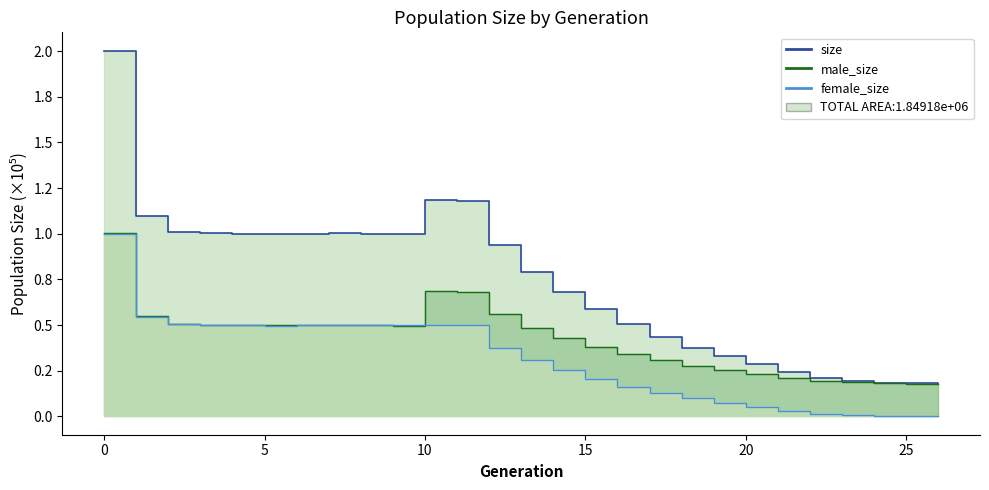

Reading left to right, list all the values displayed in this chart.

size: 0=200219	1=109433	2=101095	3=100358	4=99675	5=99903	6=99596	7=100226	8=100058	9=99604	10=118662	11=117893	12=93614	13=79288	14=67964	15=58646	16=50376	17=43376	18=37668	19=32809	20=28816	21=24386	22=21139	23=19252	24=18189	25=18046	26=18000
male_size: 0=100267	1=54793	2=50667	3=50183	4=49888	5=50137	6=49779	7=50156	8=50021	9=49673	10=68689	11=68116	12=55946	13=48643	14=42753	15=38218	16=34160	17=30699	18=27714	19=25370	20=23411	21=21196	22=19542	23=18638	24=18084	25=18023	26=18000
female_size: 0=99952	1=54640	2=50428	3=50175	4=49787	5=49766	6=49817	7=50070	8=50037	9=49931	10=49973	11=49777	12=37668	13=30645	14=25211	15=20428	16=16216	17=12677	18=9954	19=7439	20=5405	21=3190	22=1597	23=614	24=105	25=23	26=0